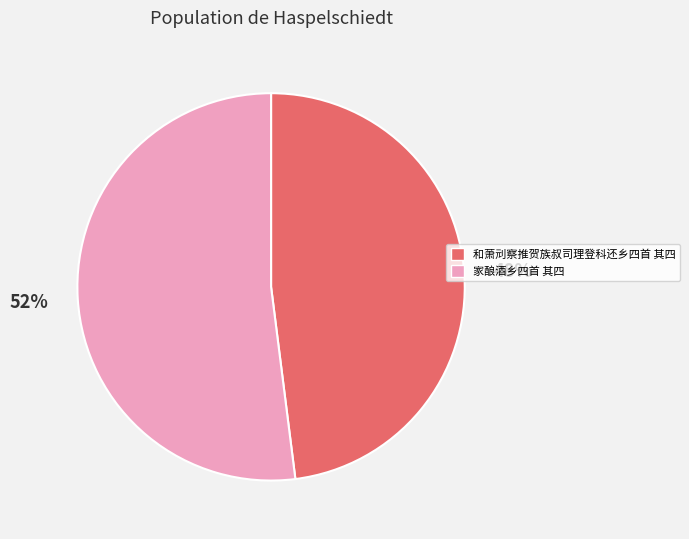

Combined, do 家酿酒乡四首 其四 and 和萧刓察推贺族叔司理登科还乡四首 其四 account for over 50%?

Yes